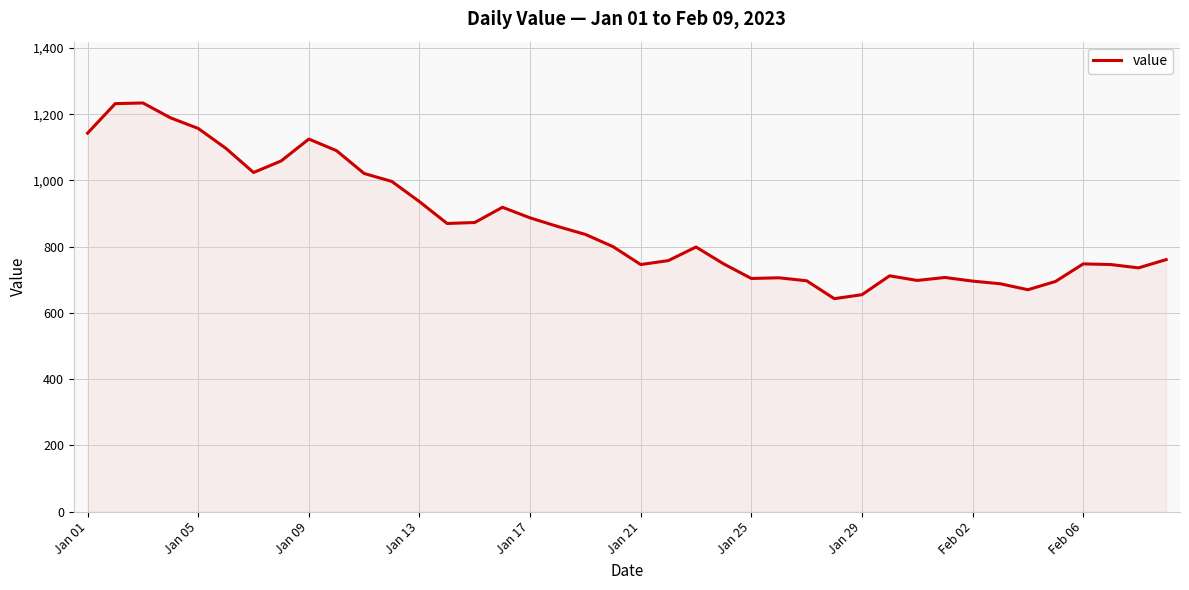

What is the smallest value displayed?

643